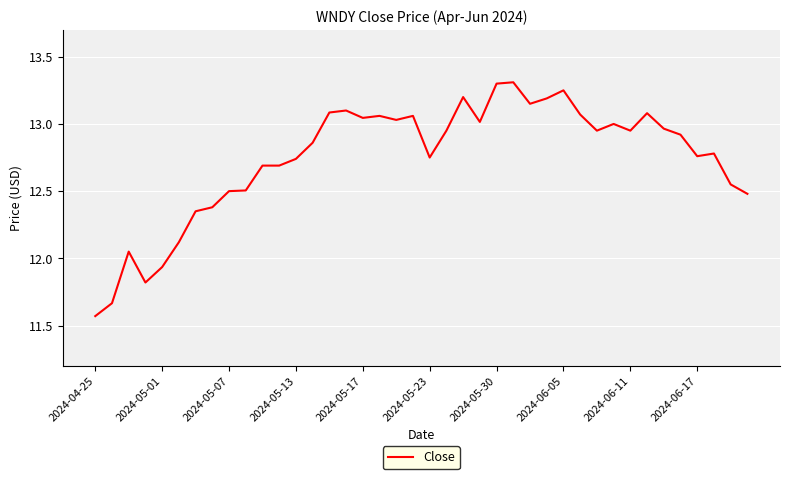

What is the greatest value displayed?

13.3